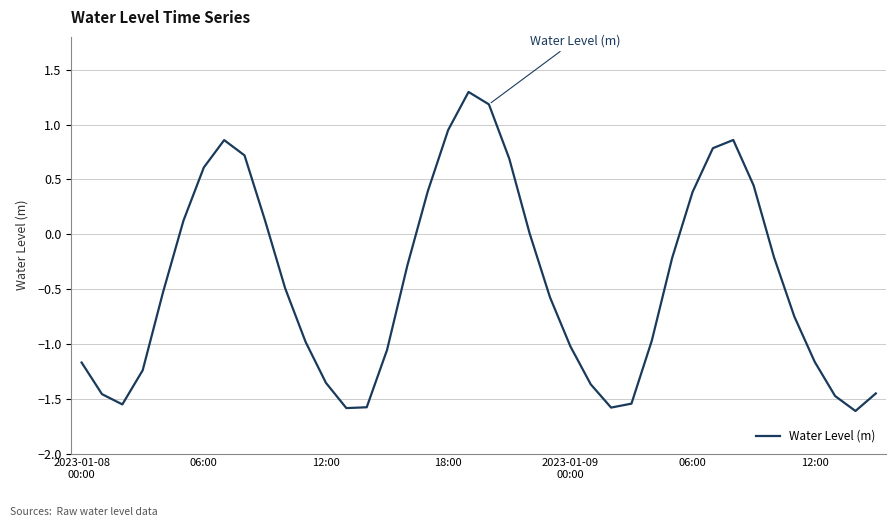

What is the maximum value shown in the chart?

1.3